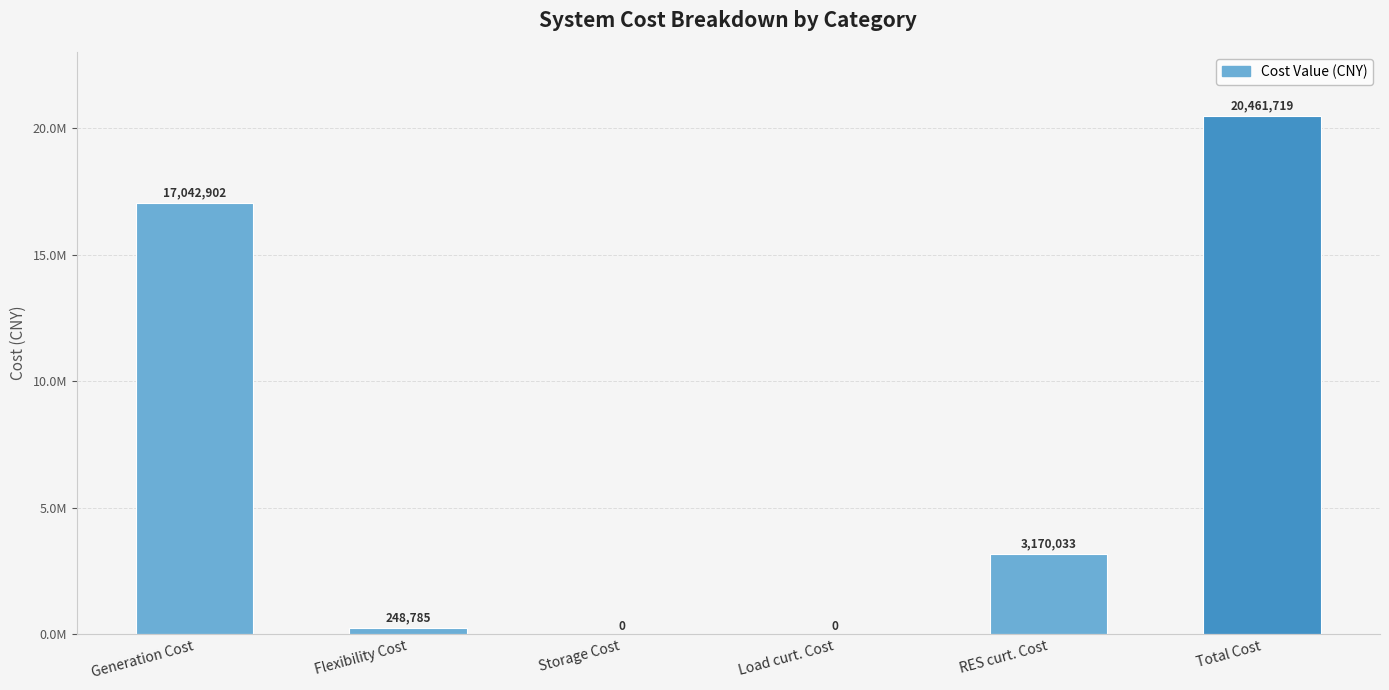

The chart shows a value of 0.0 at Load curt. Cost. True or false?

True